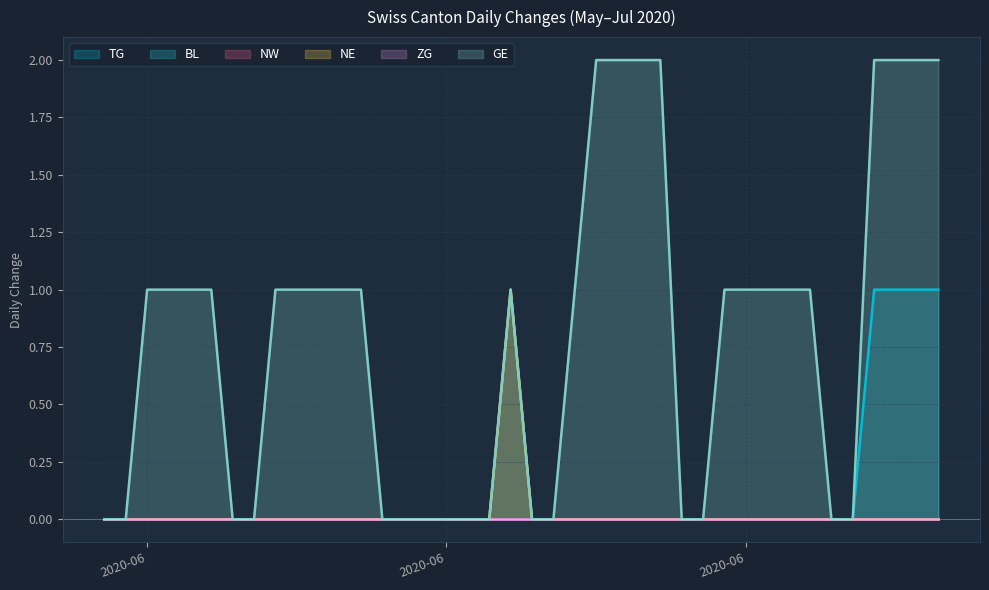

What is the spread (max minus min) of values at 2020-07-08?

2